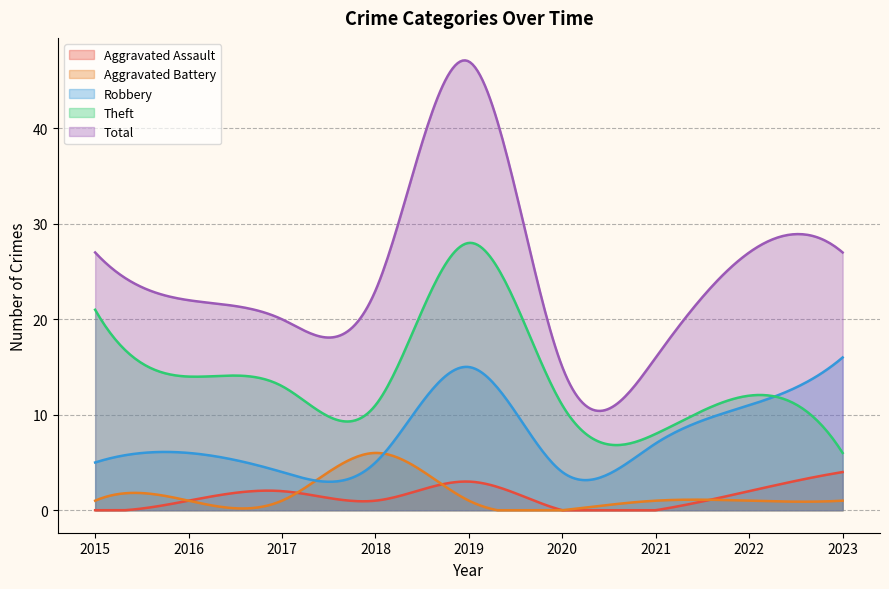

True or false: Theft and Aggravated Battery cross at least once.

False